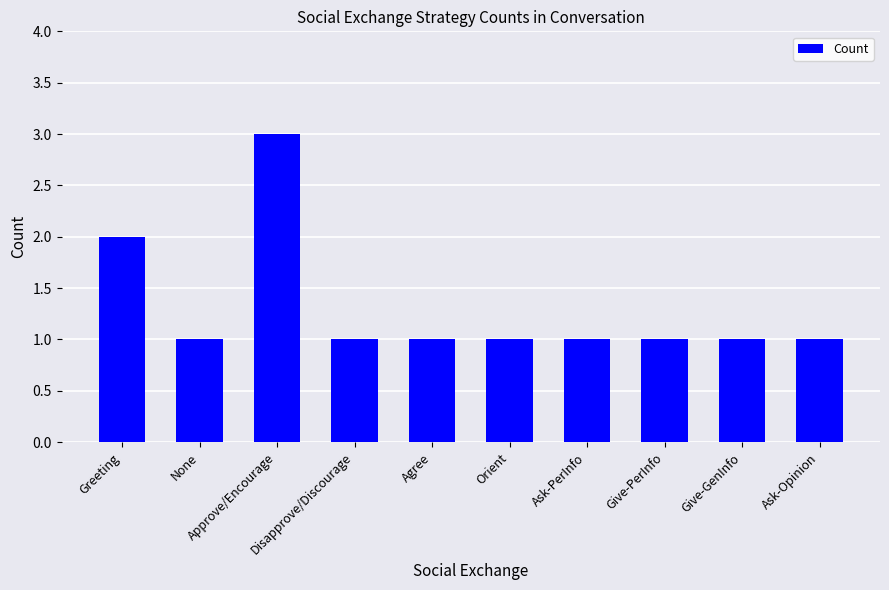

Reading left to right, what are all the values shown in this chart?

2	1	3	1	1	1	1	1	1	1